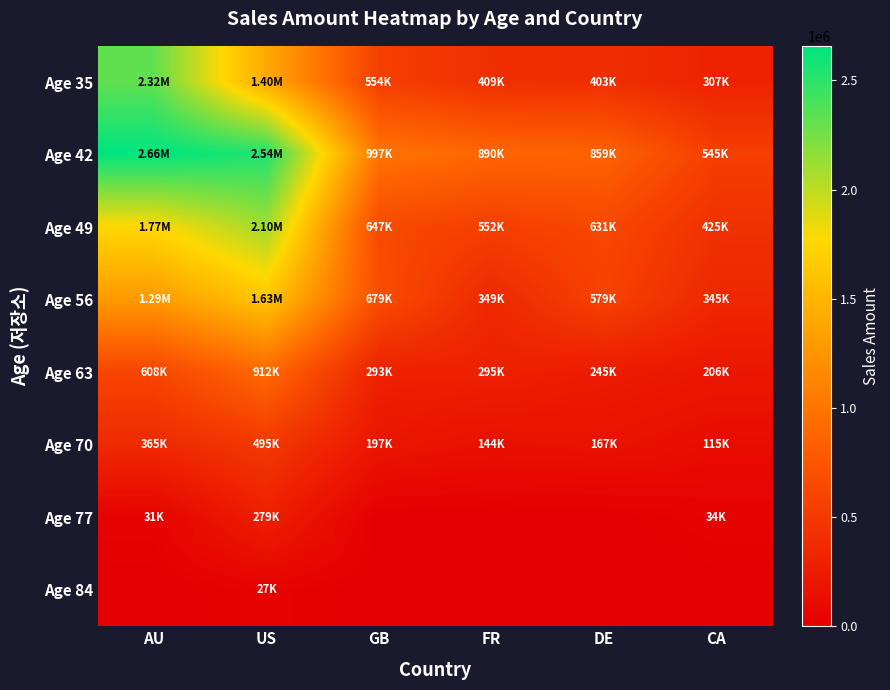

Rank the series at CA from highest to lowest value.

Age 42, Age 49, Age 56, Age 35, Age 63, Age 70, Age 77, Age 84